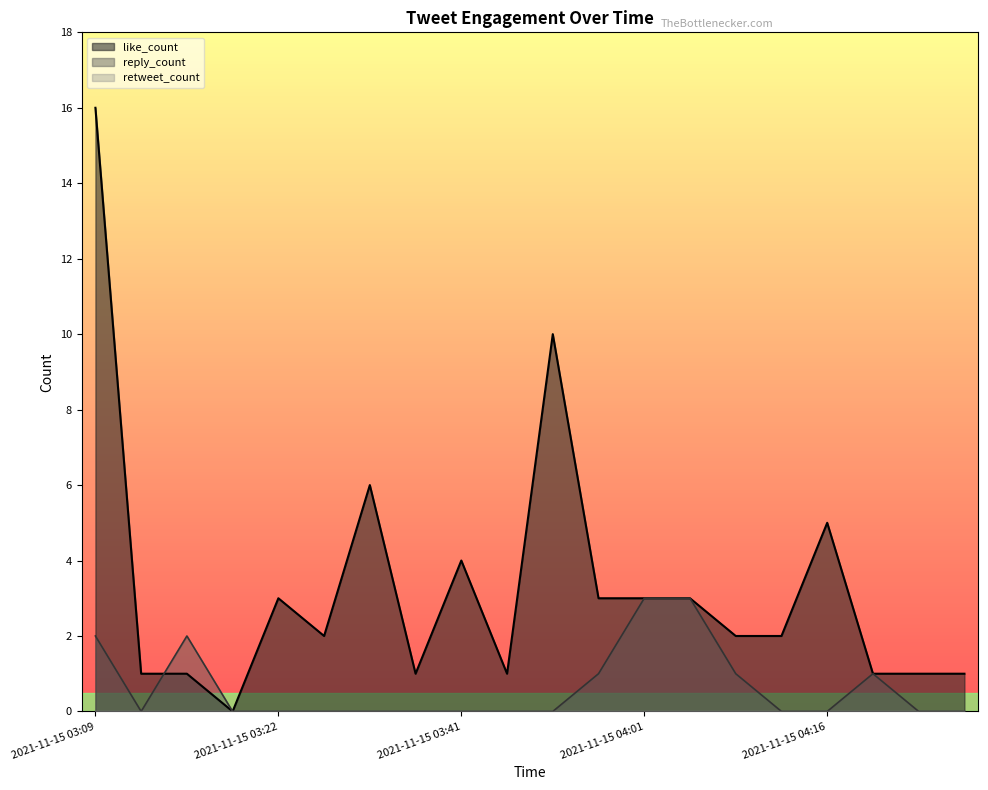

What is the greatest value displayed?

16